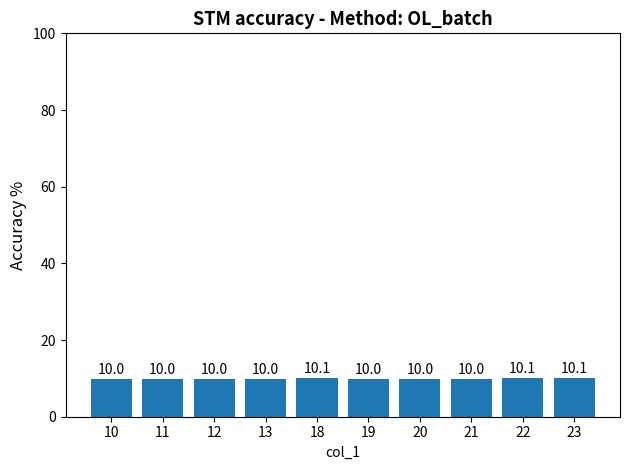

What is the difference between the maximum and second lowest values?

0.2